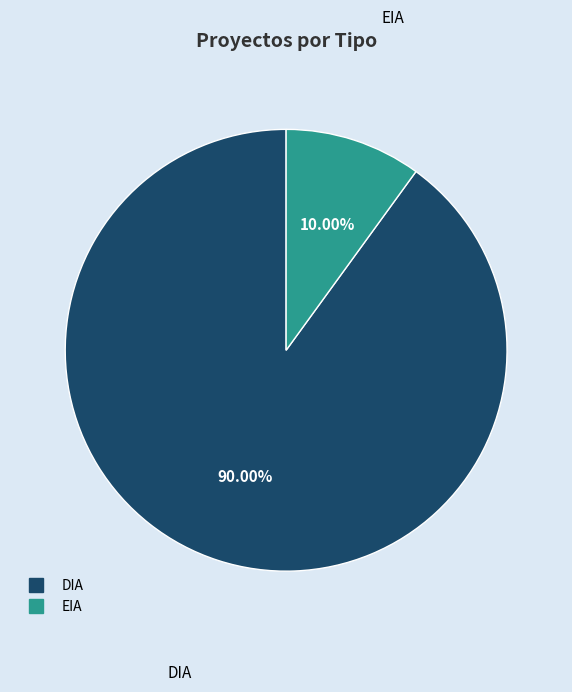

Which category has the biggest portion of the pie?

DIA